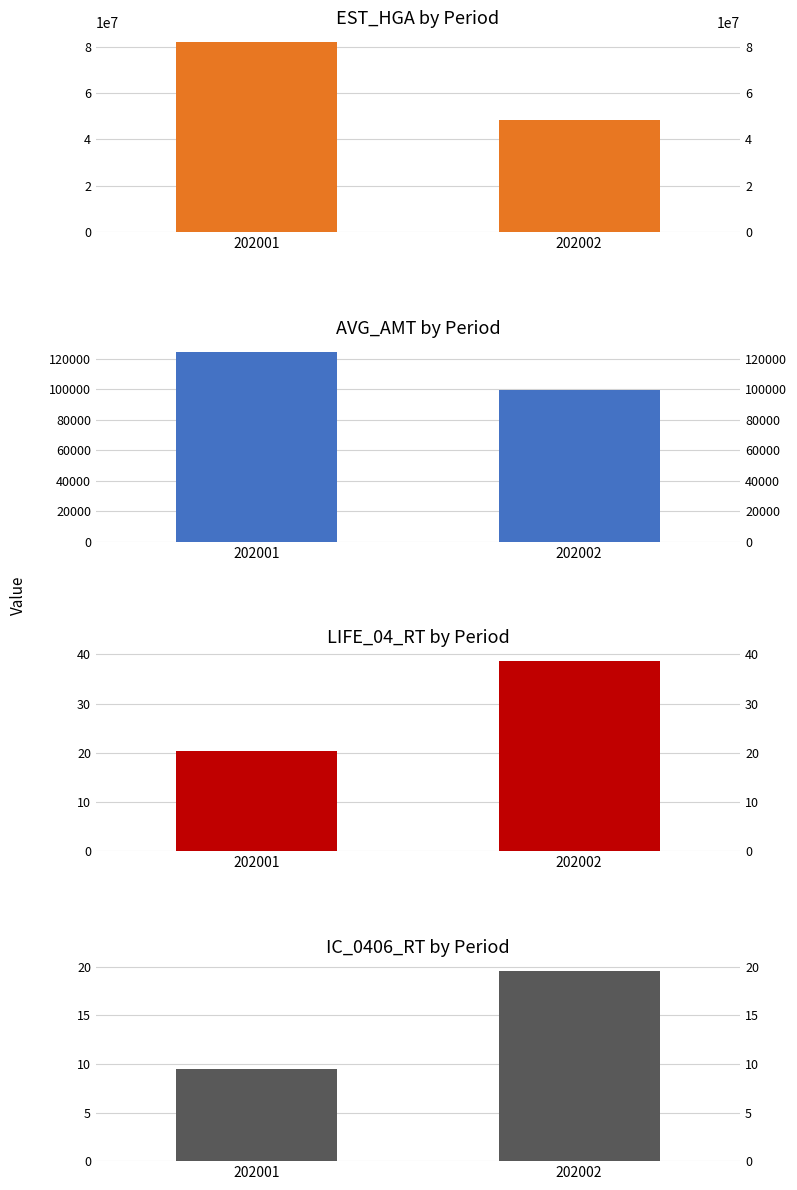

What are all the series names shown in the legend?

EST_HGA, AVG_AMT, LIFE_04_RT, IC_0406_RT